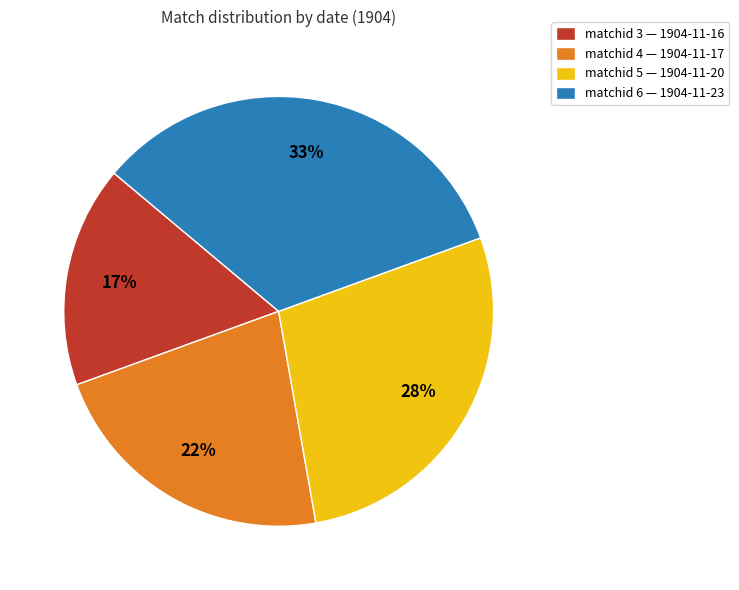

What is the smallest slice in the pie chart?

matchid 3 — 1904-11-16